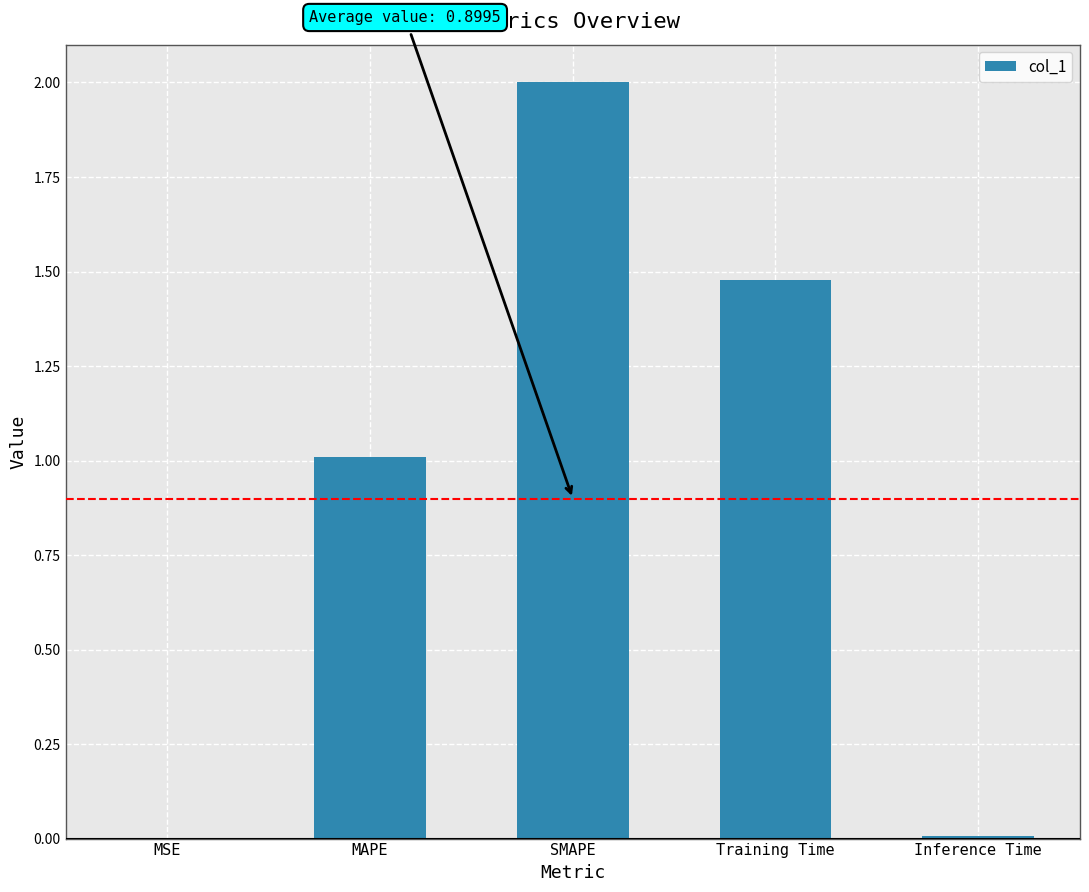

Count the number of data series in this chart.

1